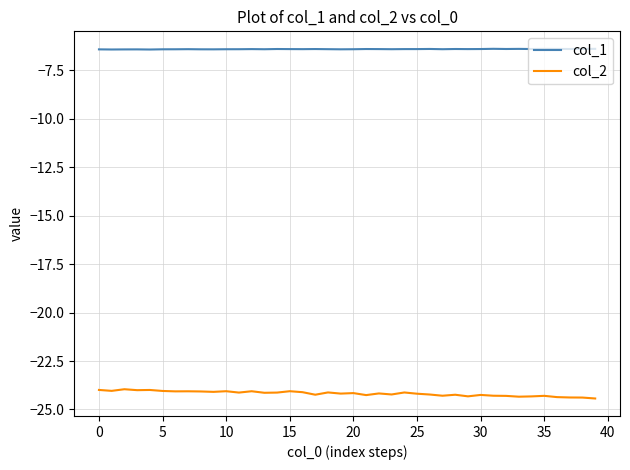

Which series has the largest range (max minus min)?

col_2